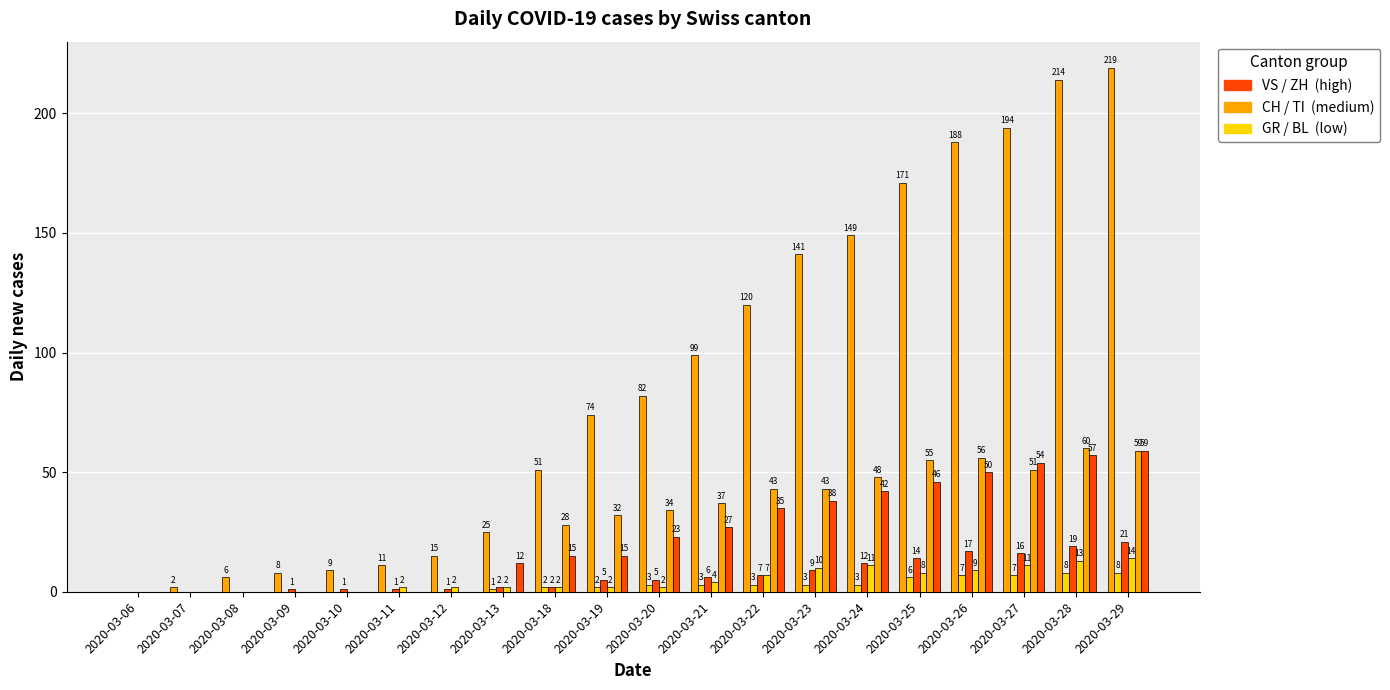

Reading left to right, what are all the values shown in this chart?

CH: 0	2	6	8	9	11	15	25	51	74	82	99	120	141	149	171	188	194	214	219
GR: 0	0	0	0	0	0	0	1	2	2	3	3	3	3	3	6	7	7	8	8
VS: 0	0	0	1	1	1	1	2	2	5	5	6	7	9	12	14	17	16	19	21
BL: 0	0	0	0	0	2	2	2	2	2	2	4	7	10	11	8	9	11	13	14
TI: 0	0	0	0	0	0	0	0	28	32	34	37	43	43	48	55	56	51	60	59
ZH: 0	0	0	0	0	0	0	12	15	15	23	27	35	38	42	46	50	54	57	59